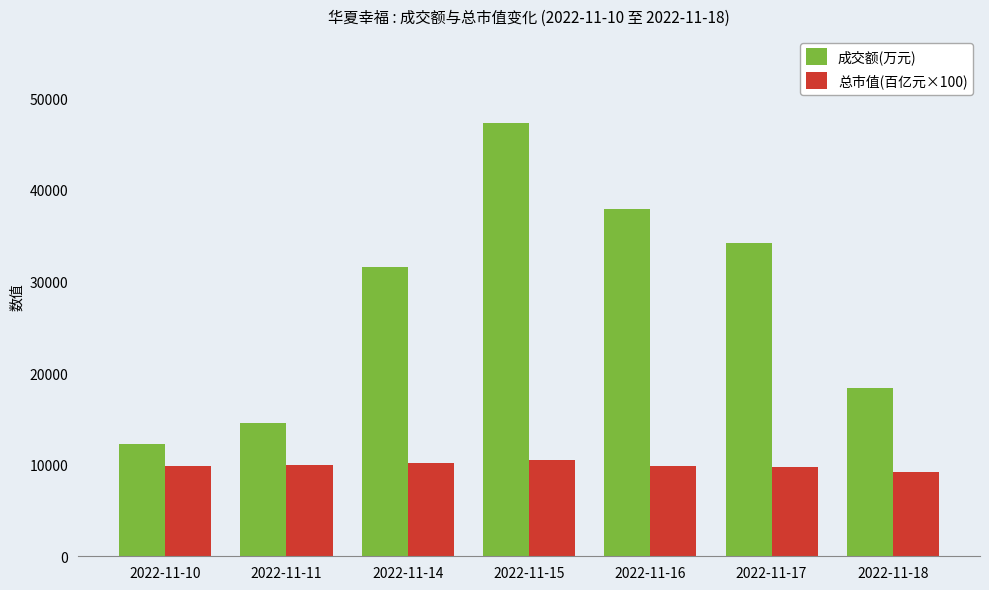

How many bars are there in total?

14